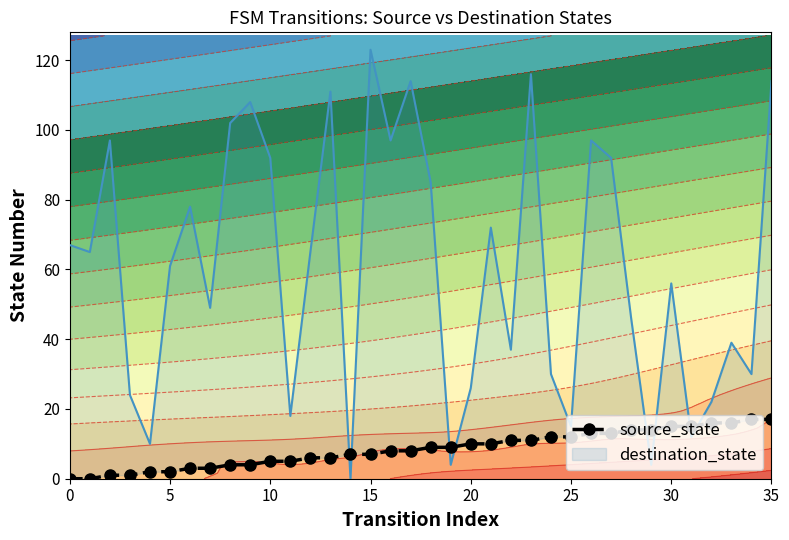

What is the ratio of the value at 12 to the value at 21?

0.6